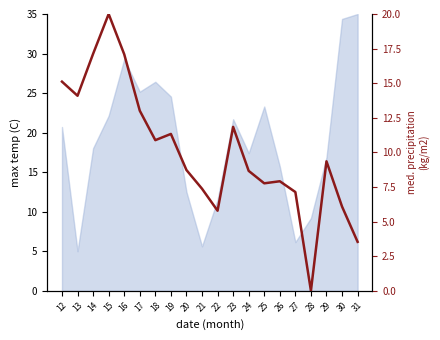

Is it true that the value at 25 is 4.1?

False